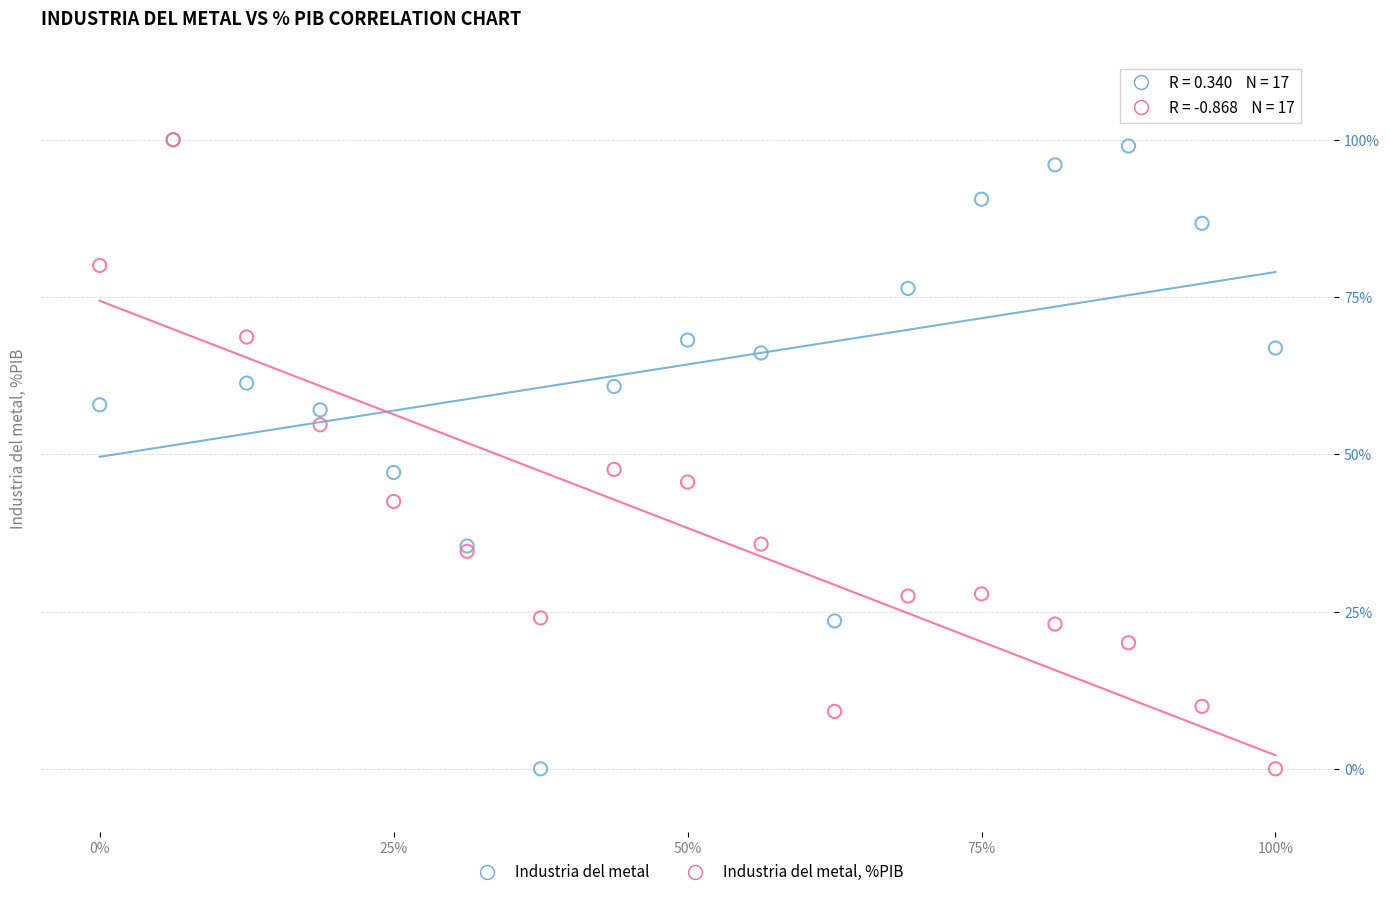

What are all the series names shown in the legend?

Industria del metal, Industria del metal, %PIB